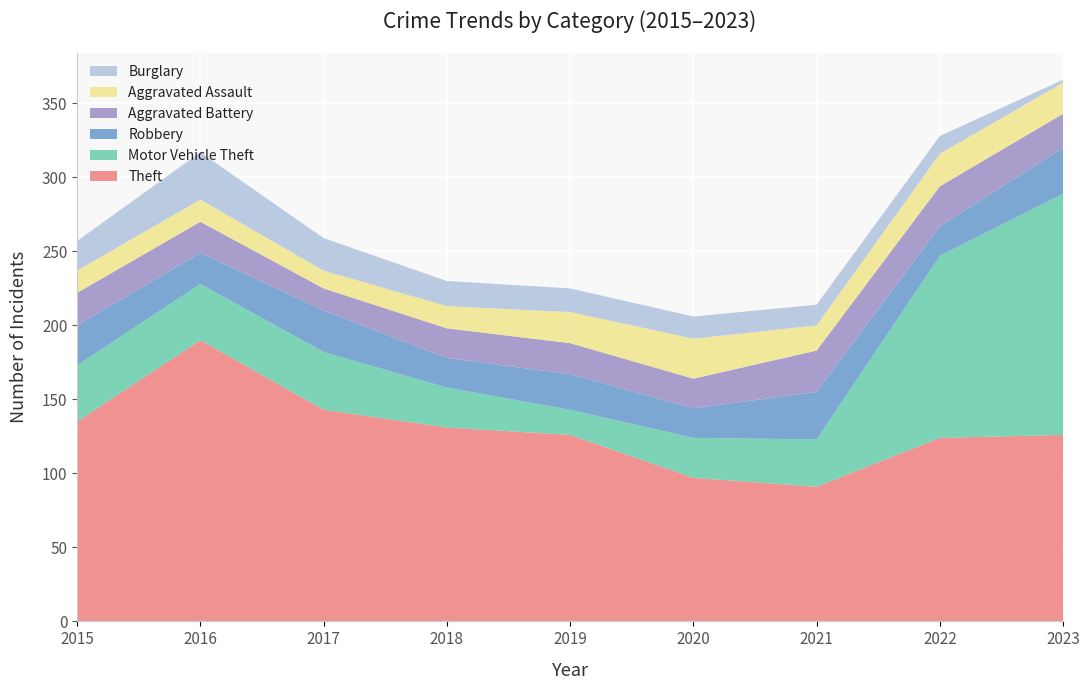

Reading left to right, list all the values displayed in this chart.

Theft: 2015=135	2016=190	2017=143	2018=131	2019=126	2020=97	2021=91	2022=124	2023=126
Motor Vehicle Theft: 2015=38	2016=38	2017=39	2018=27	2019=17	2020=27	2021=32	2022=123	2023=163
Robbery: 2015=27	2016=21	2017=28	2018=20	2019=24	2020=20	2021=32	2022=20	2023=31
Aggravated Battery: 2015=22	2016=21	2017=15	2018=20	2019=21	2020=20	2021=28	2022=27	2023=23
Aggravated Assault: 2015=15	2016=15	2017=12	2018=15	2019=21	2020=27	2021=17	2022=22	2023=21
Burglary: 2015=20	2016=32	2017=22	2018=17	2019=16	2020=15	2021=14	2022=12	2023=2